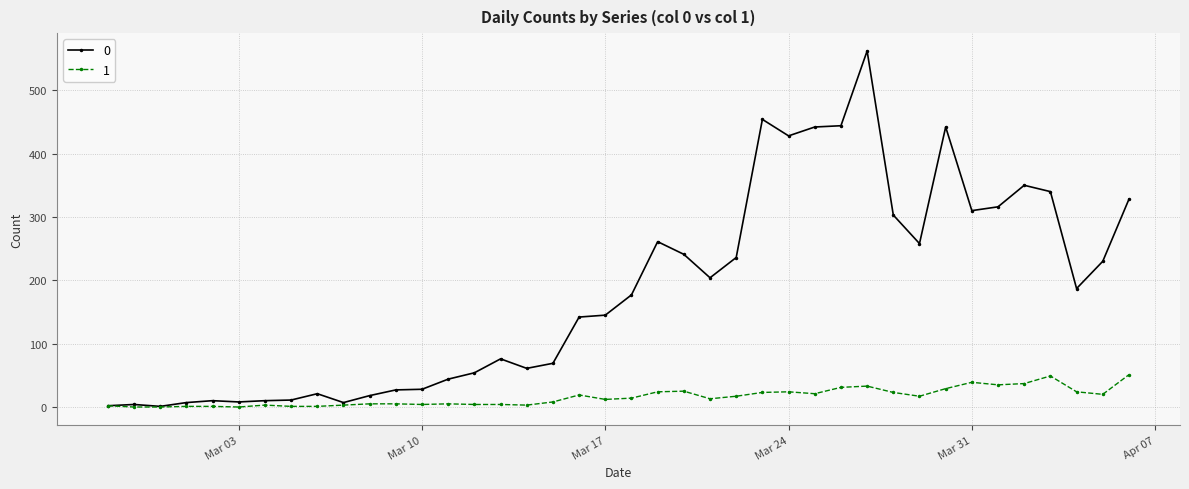

List the series in order of their peak value, highest first.

0, 1